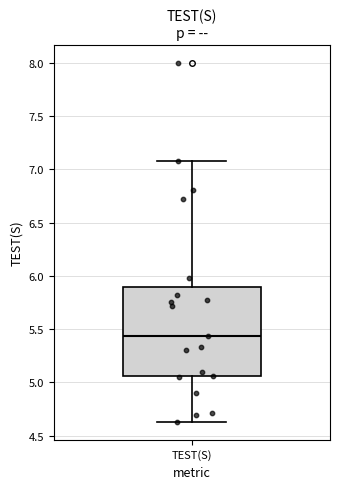

Transcribe this box plot: give where the median line is, the range the box spans, and where the two whiskers end, as read against the y-axis. The values are not printed on the chart, so give them approximately, as read against the axis.

median 5.45, box 5.05 to 5.90, whiskers 4.65 to 7.10